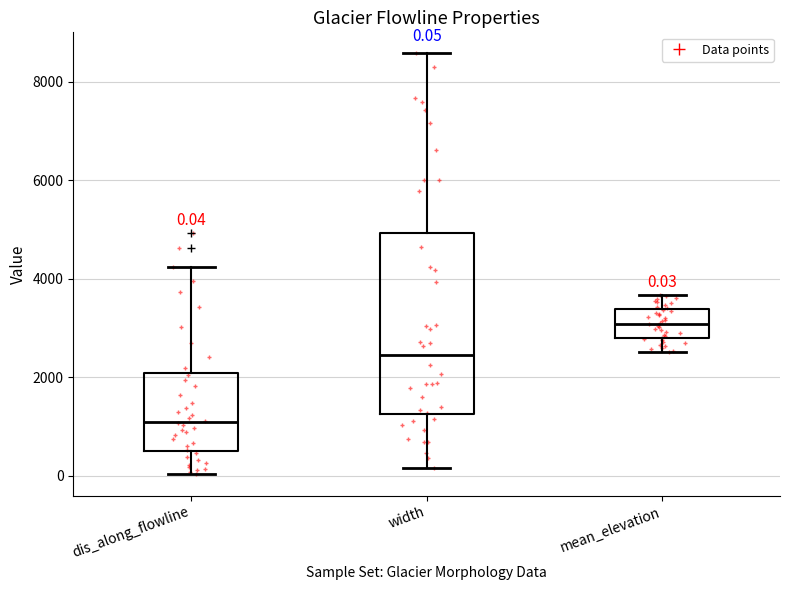

Which box's median line is the lowest?

dis_along_flowline